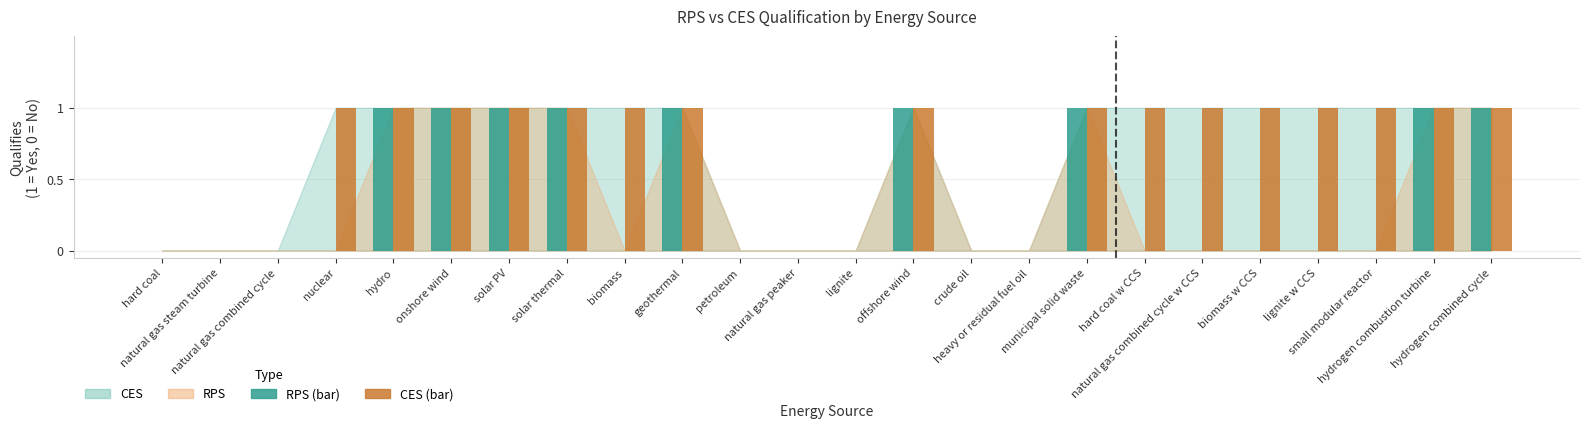

Which series has the largest total across all categories?

CES